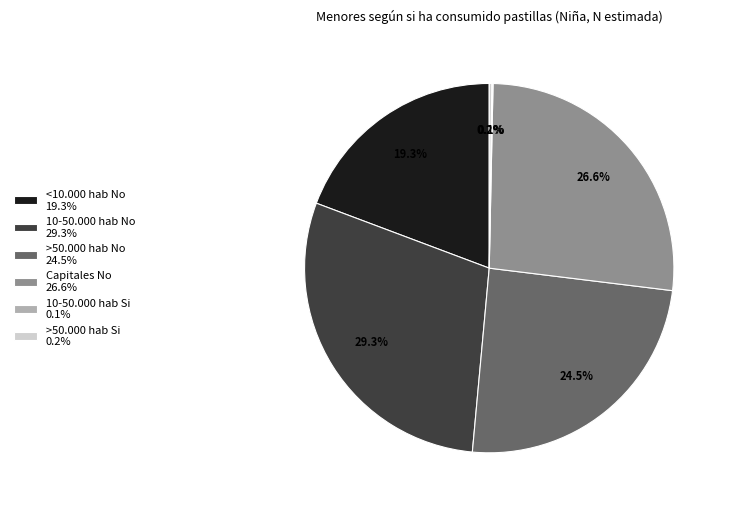

Between >50.000 hab No 24.5% and <10.000 hab No 19.3%, which is larger?

>50.000 hab No 24.5%